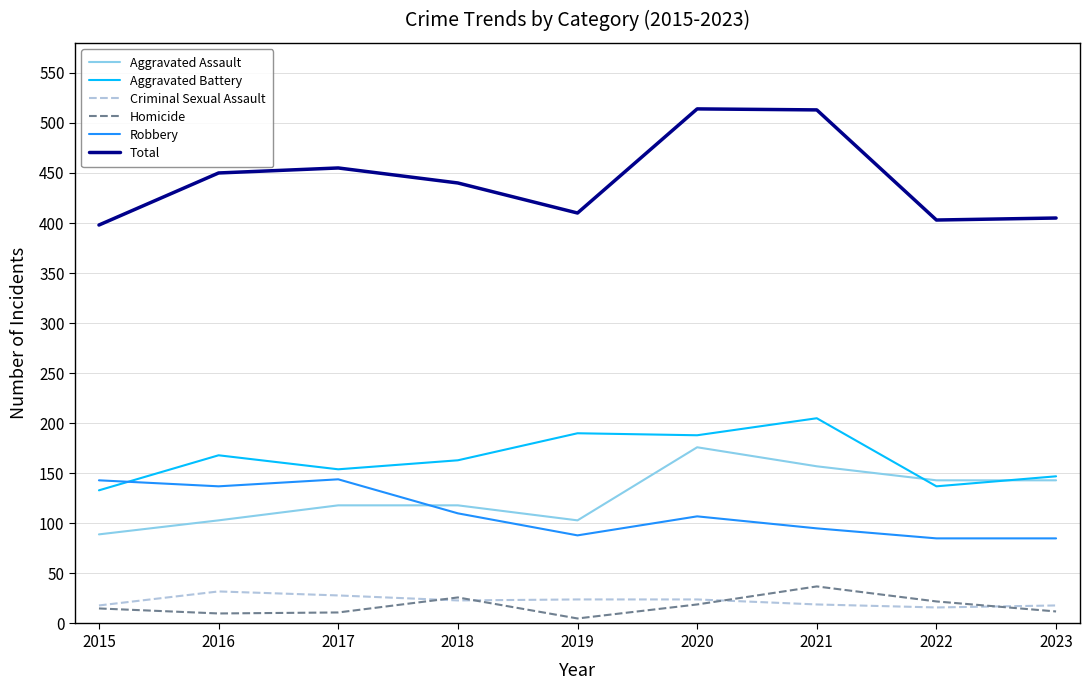

True or false: Aggravated Battery has a value of 129 at 2019.

False